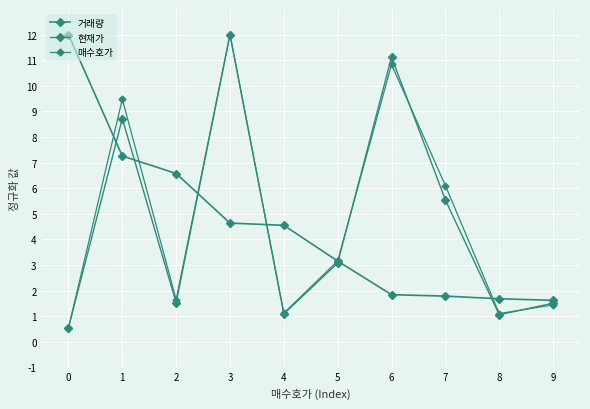

What is the sum of the 거래량 values at 6 and 1?

9.1